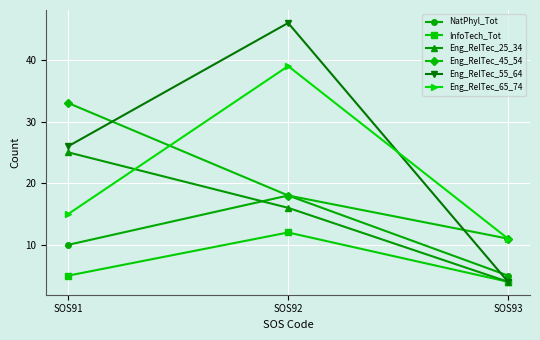

What is the smallest value displayed?

4